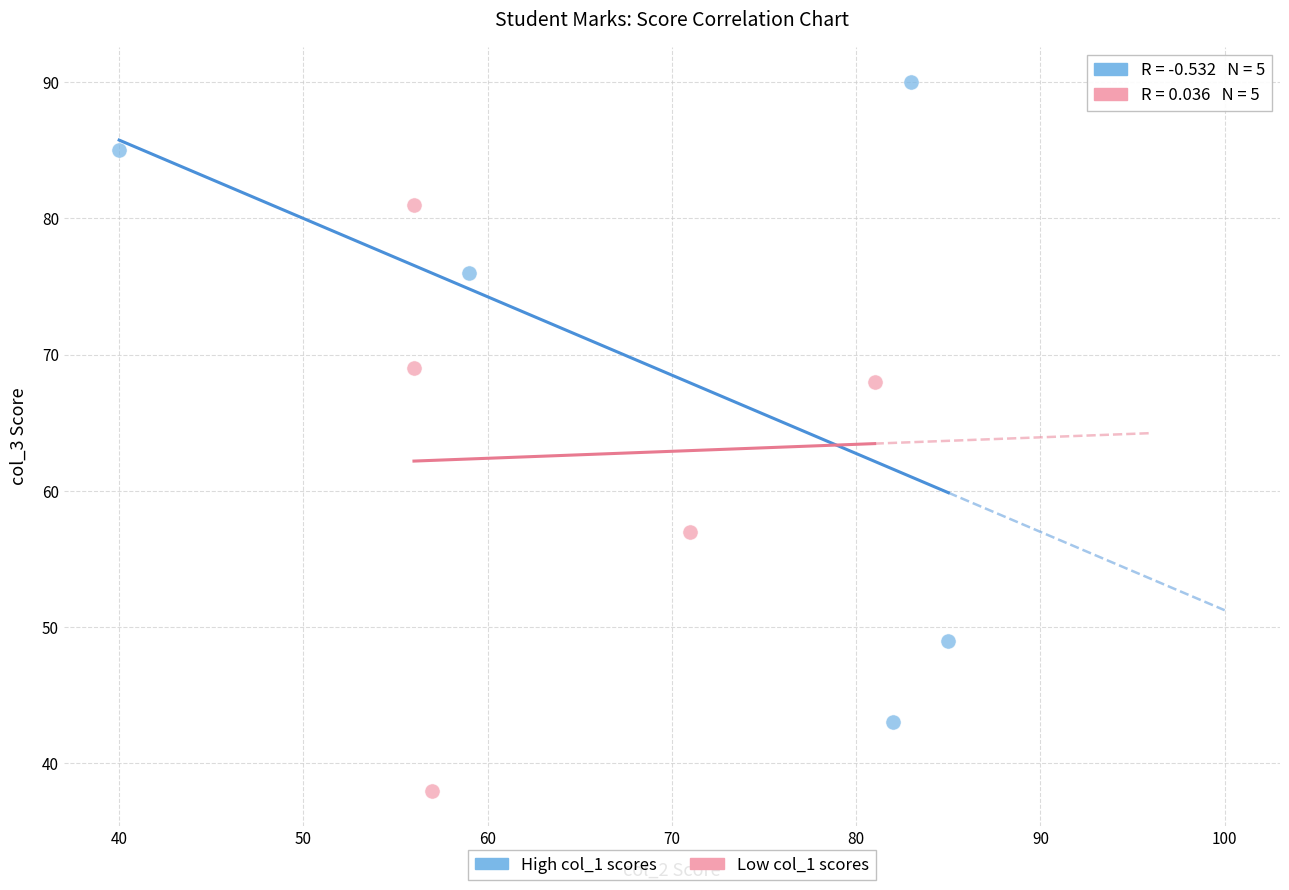

Which series contains the lowest Y value?

Low col_1 scores